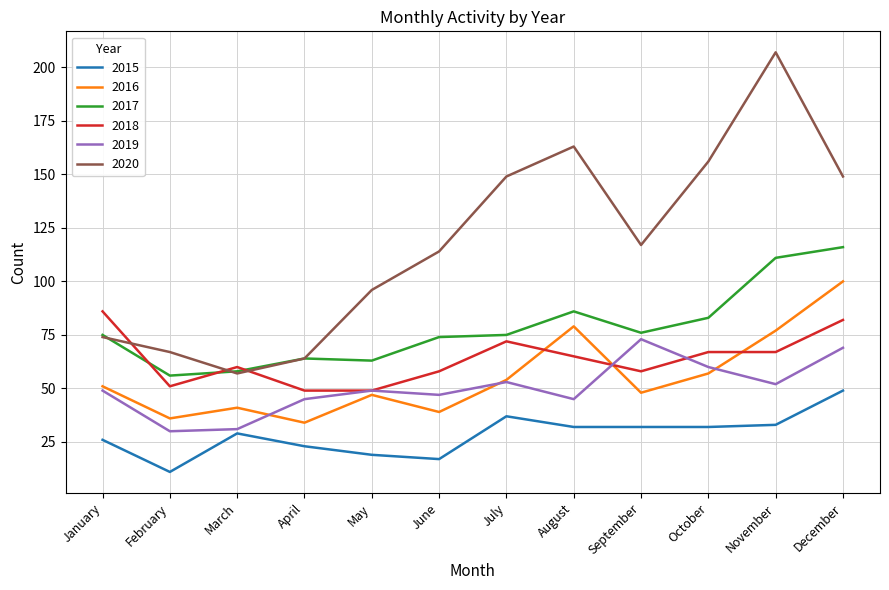

In 2015, how many points are higher than both neighbors (excluding endpoints)?

2